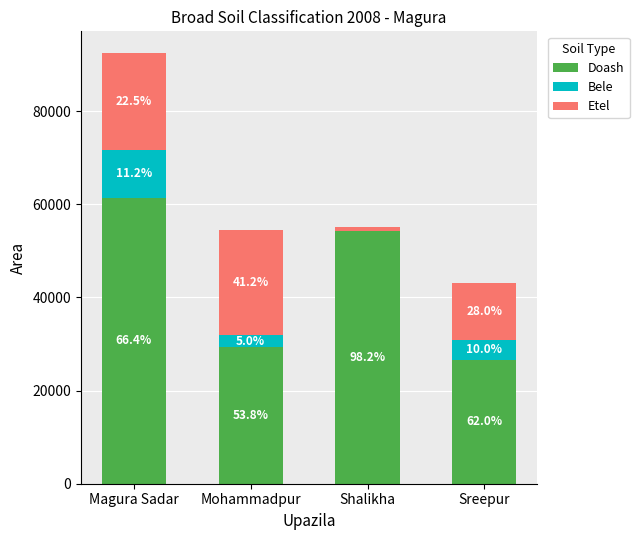

What are all the series names shown in the legend?

Doash, Bele, Etel